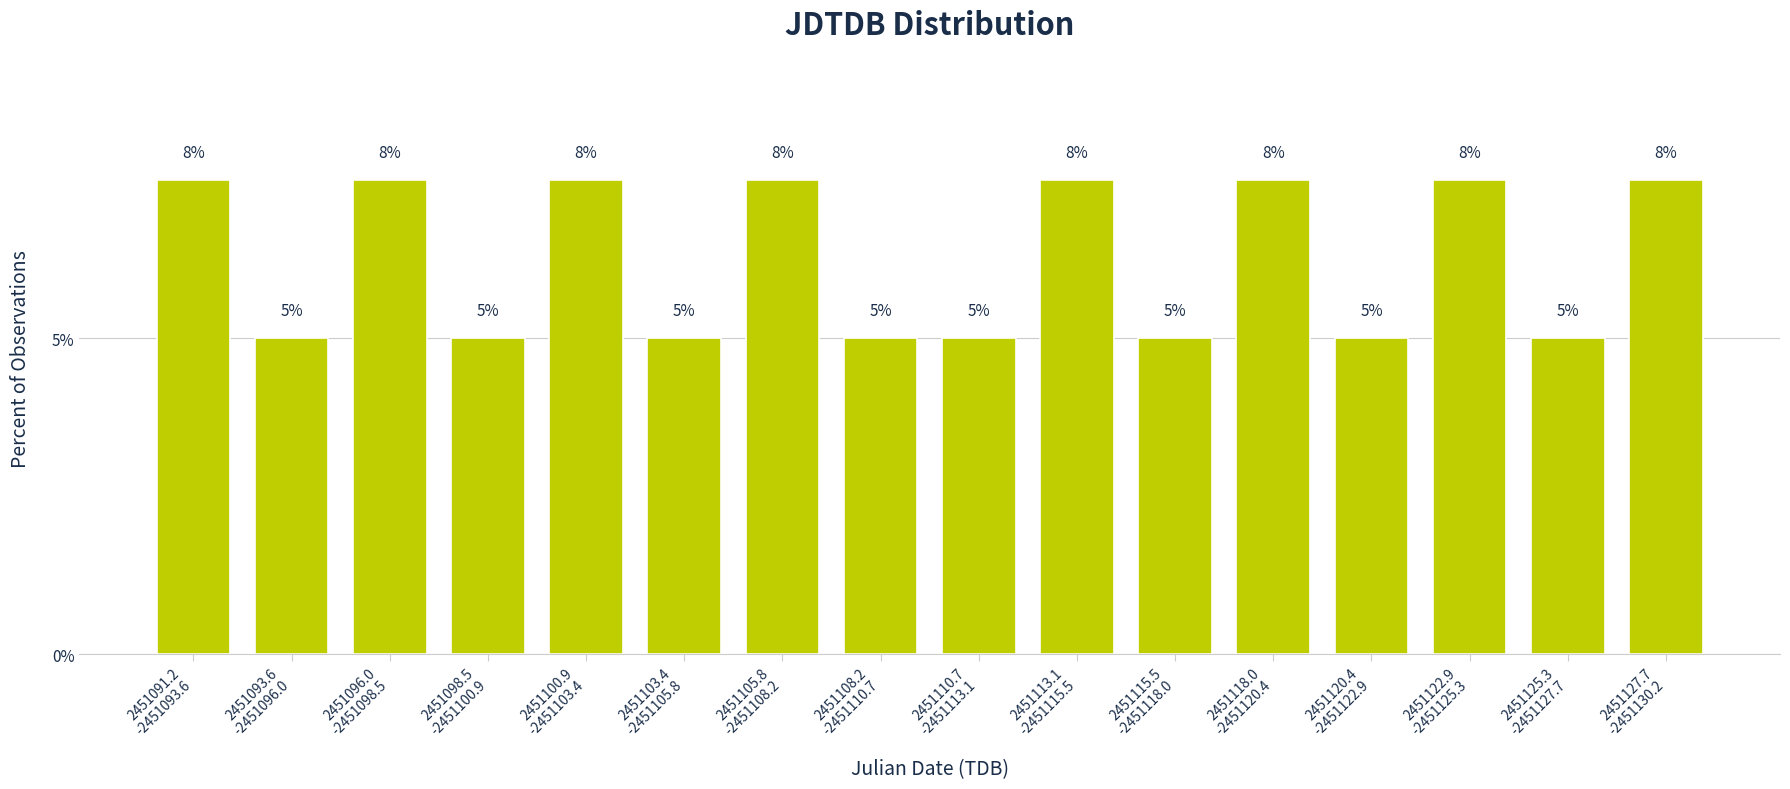

What is the value of the 8th bar from the left?

5.0